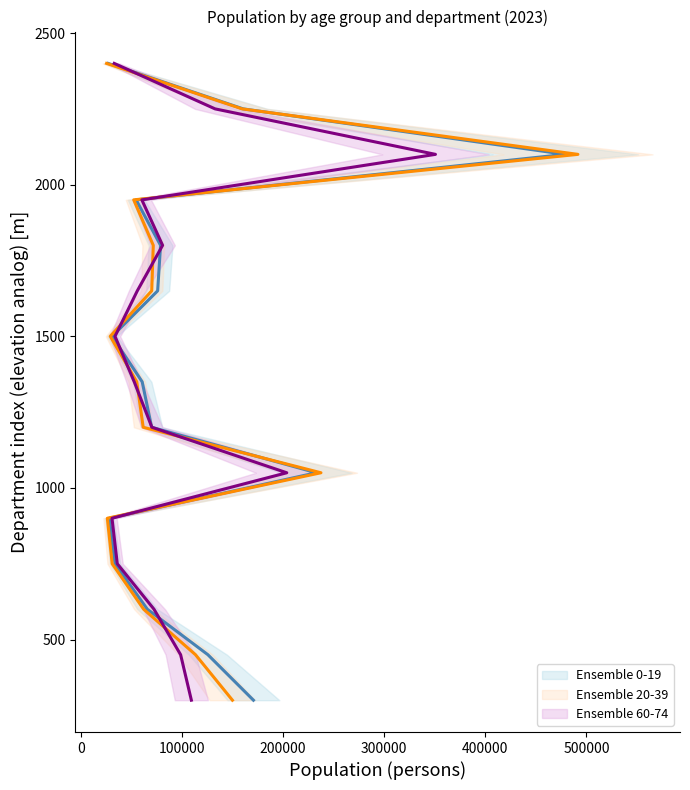

Which has a higher value, 300000 or 200000?

300000